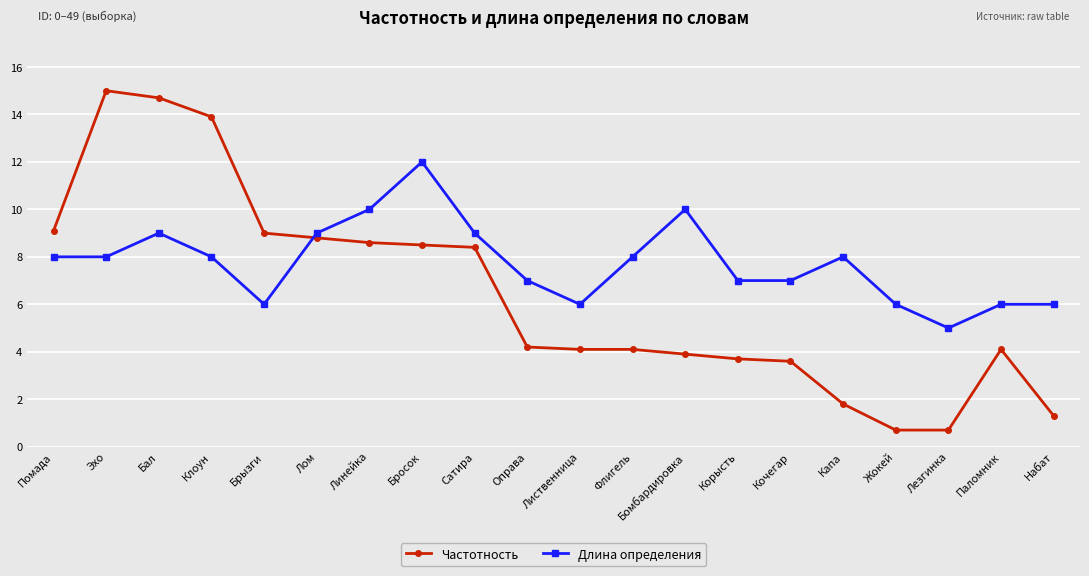

What is the lowest value of the Частотность series?

0.7